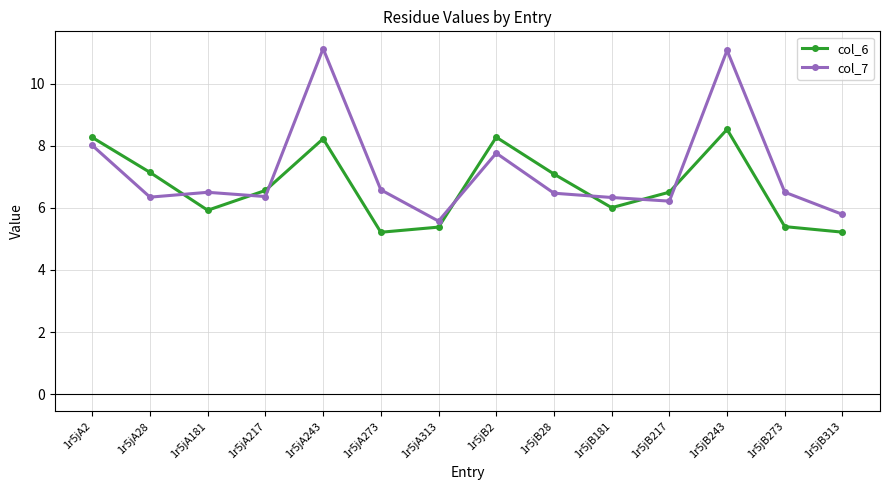

Does the chart have visible grid lines?

Yes